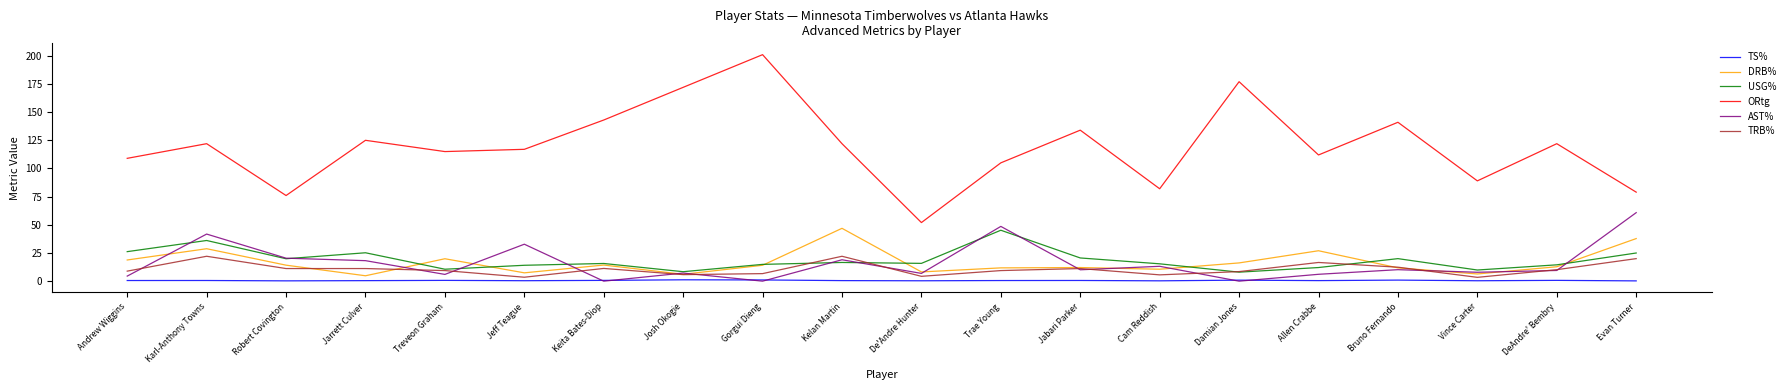

What is the lowest value of the USG% series?

8.0